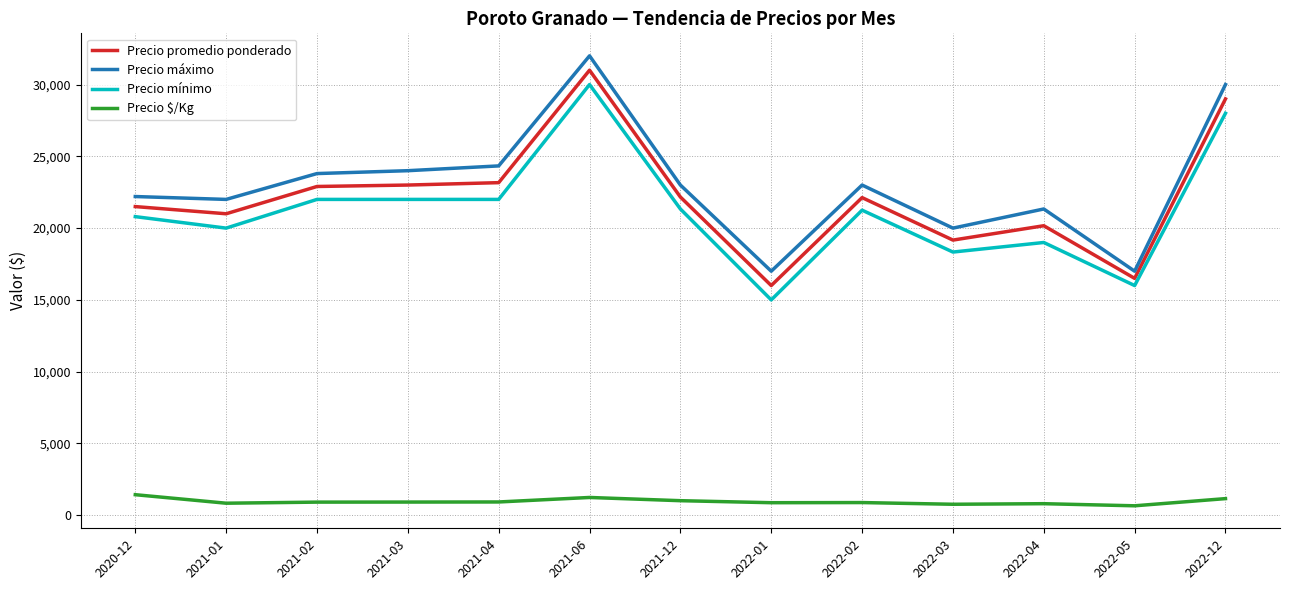

What position from the right is 2022-05?

2